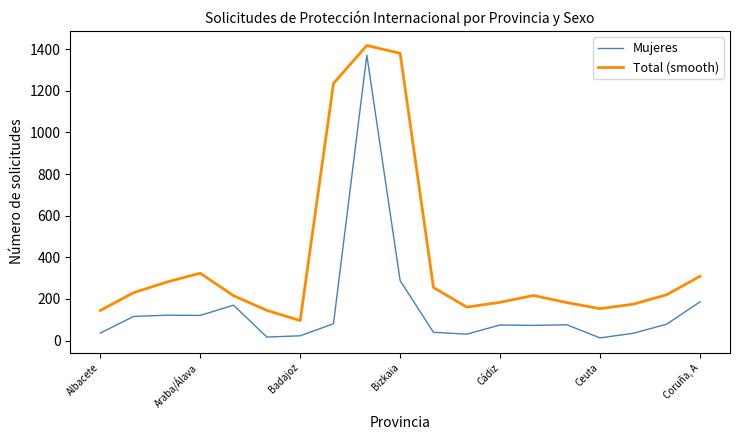

What is the greatest value displayed?

1417.3